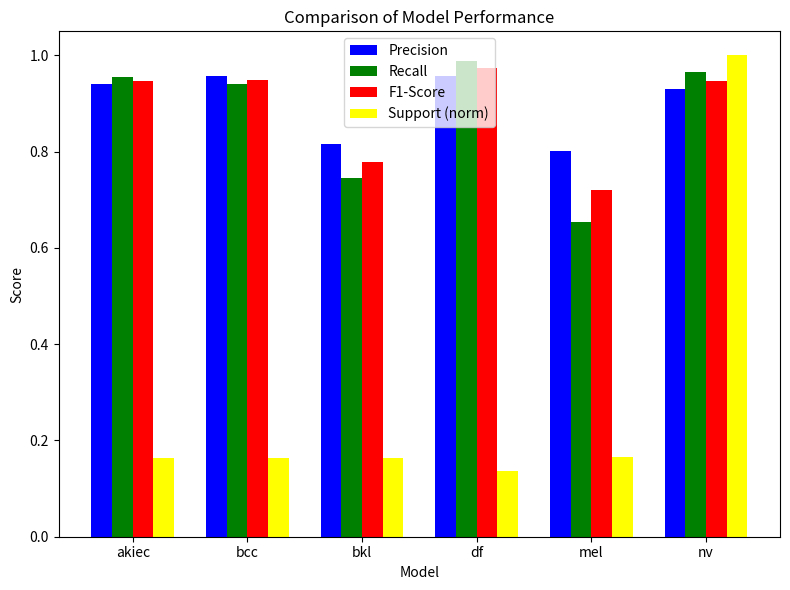

Where is Recall nearest to the value 0?

mel